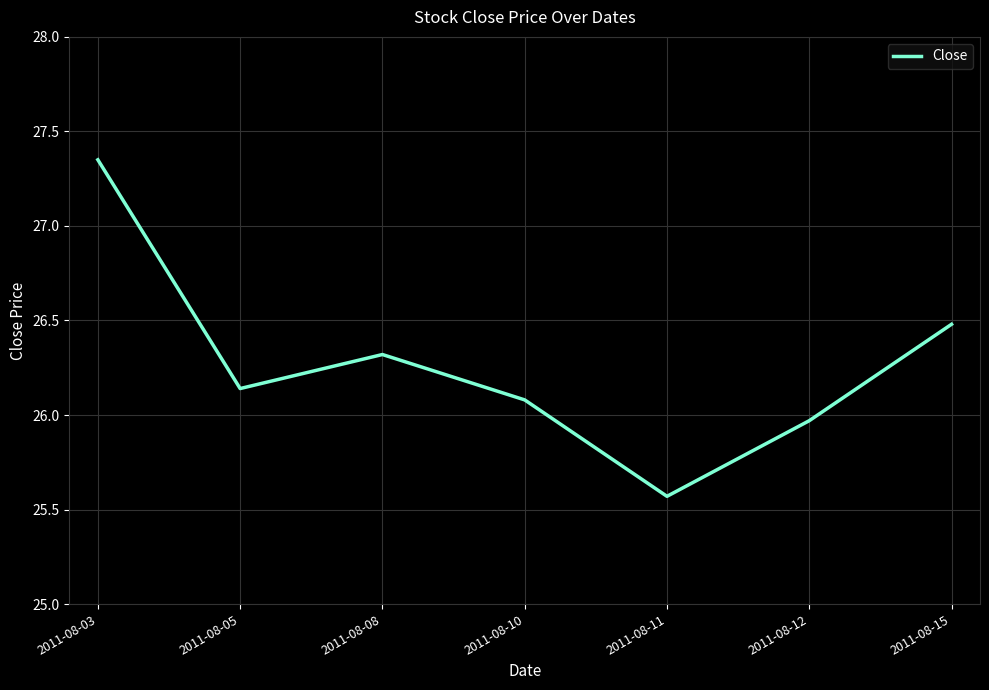

The chart shows a value of 47.2 at 2011-08-03. True or false?

False